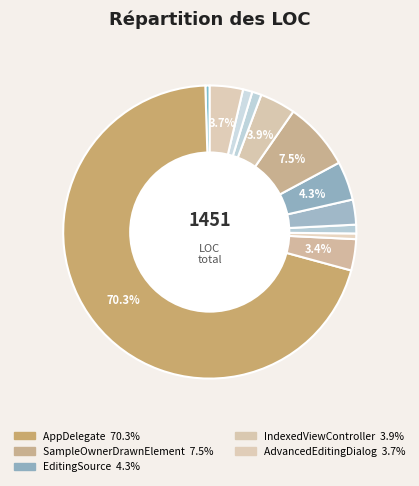

How many slices are in this pie chart?

12